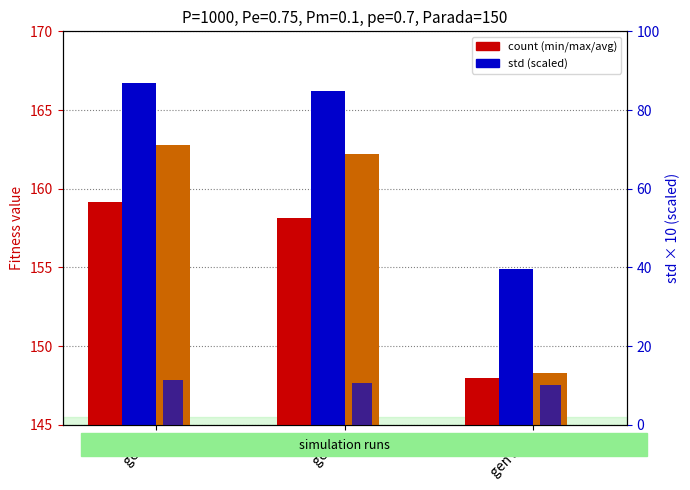

Rank the series by their maximum value, from highest to lowest.

max, avg, min, std